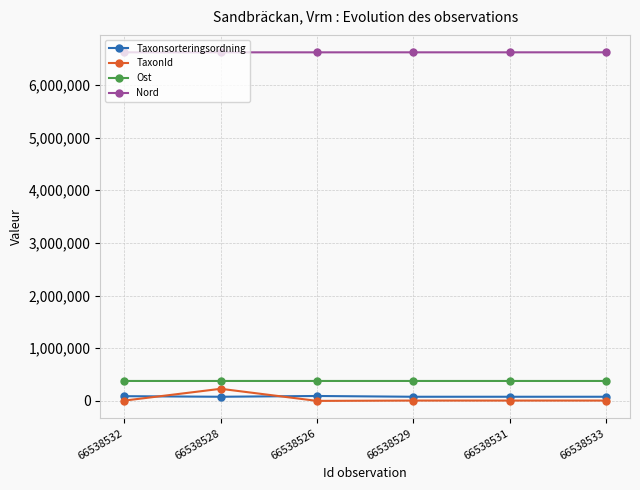

Is it true that Nord equals 6617634 at 66538526?

True